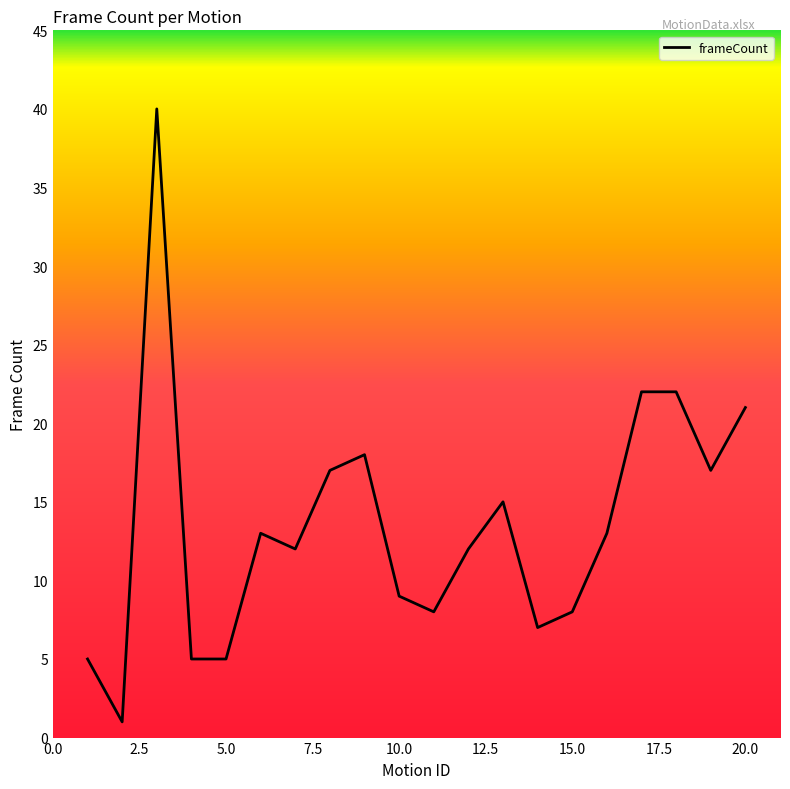

What is the greatest value displayed?

40